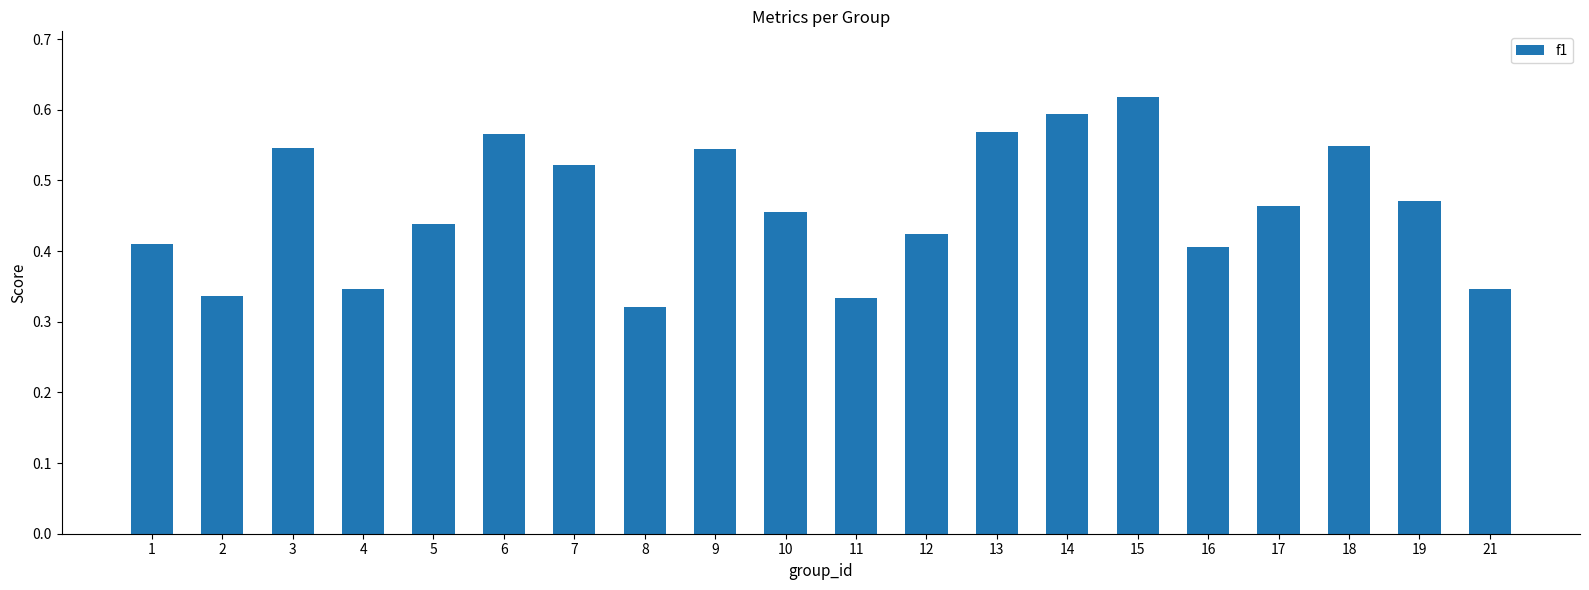

What is the sum of all values?

9.3